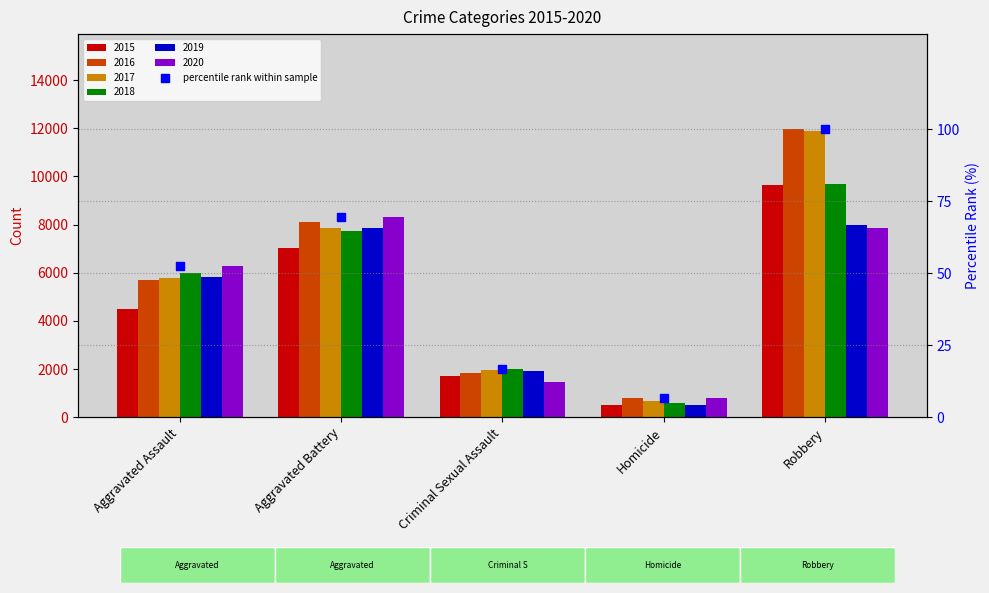

What is the change in value from Aggravated Assault to Homicide?

-45.8